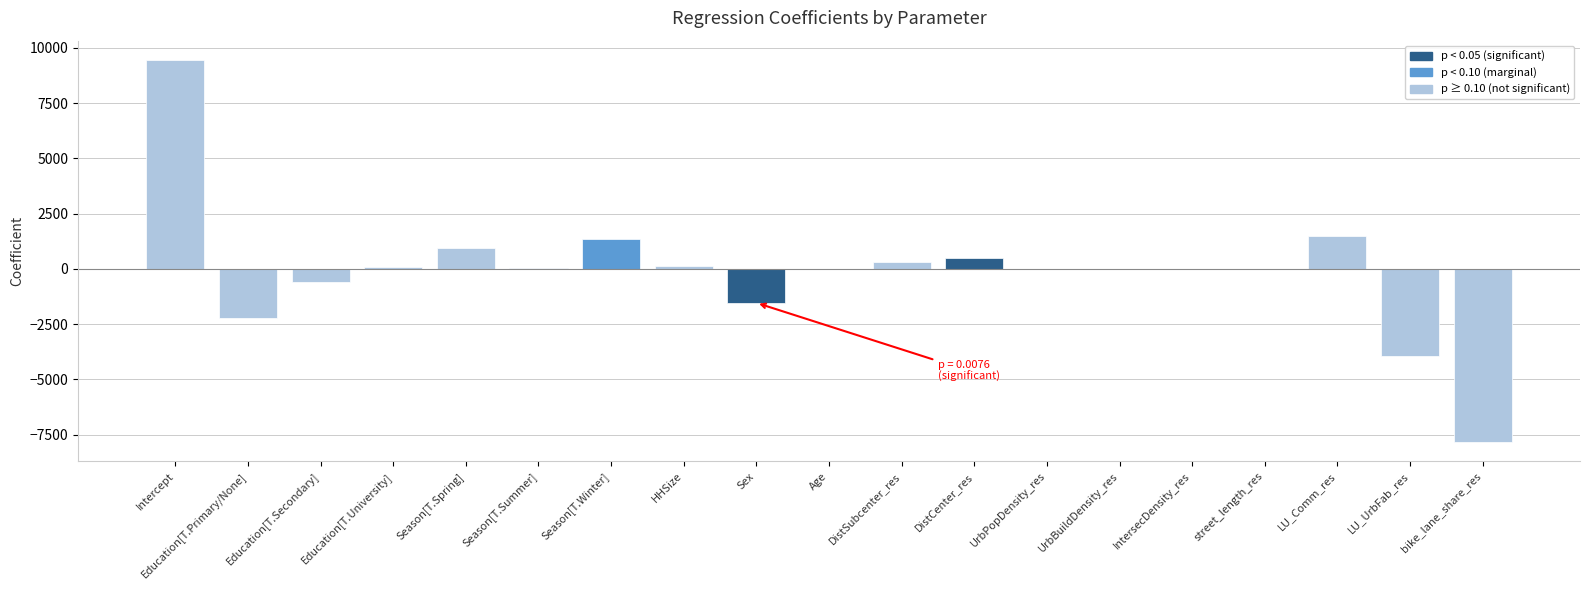

Are the bars horizontal?

No